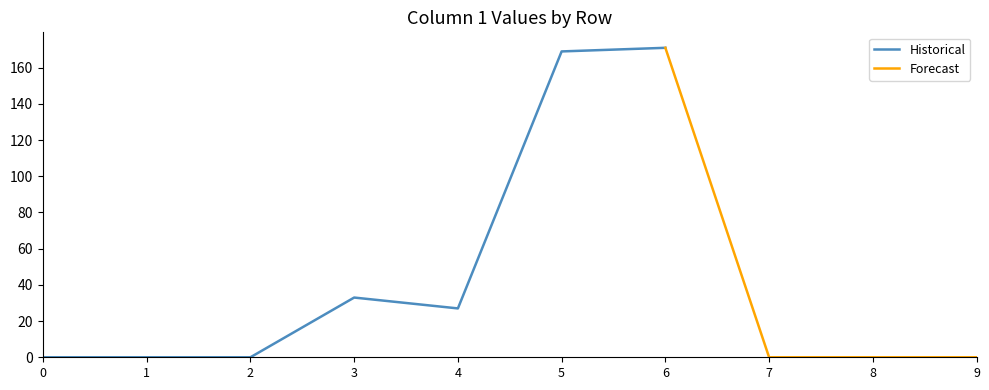

List the series in order of their overall mean, highest first.

Historical, Forecast